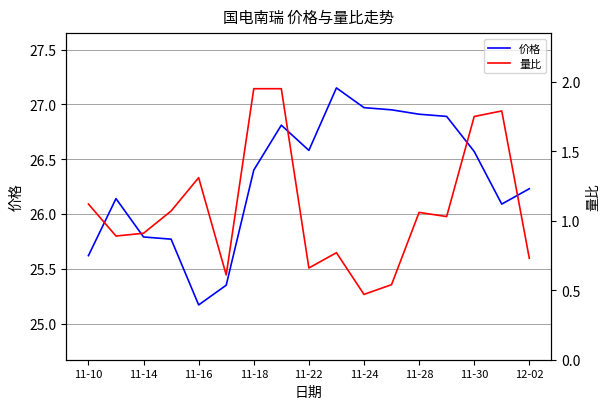

The value of 价格 at 11-18 is 26.4. True or false?

True